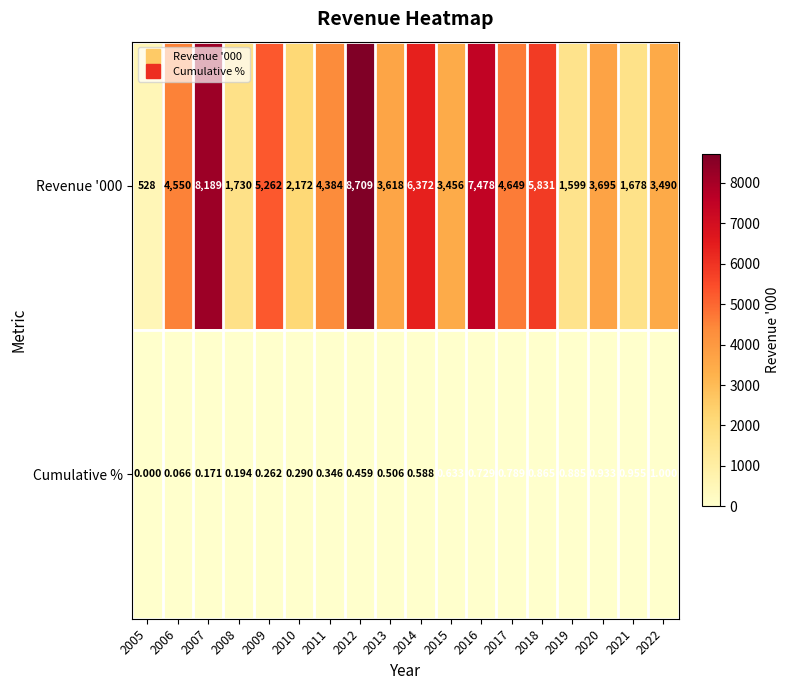

Is the value of Revenue '000 at 2016 greater than the value of Cumulative % at 2019?

Yes